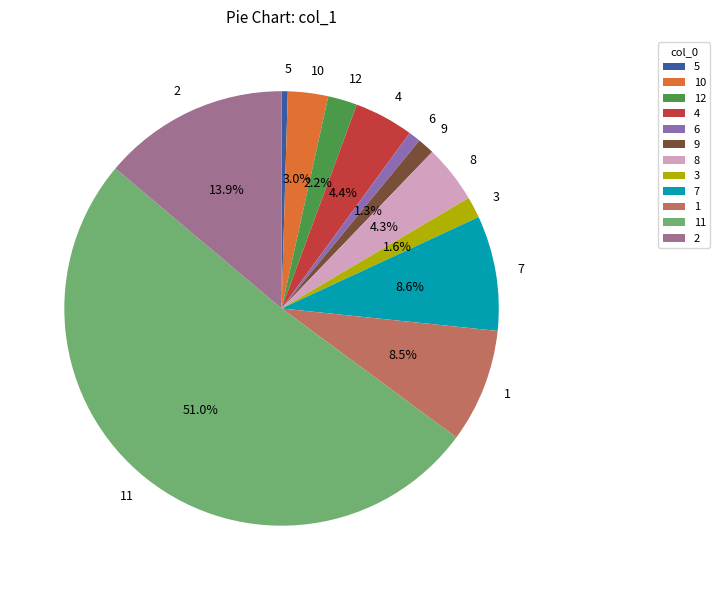

How many segments does this pie chart have?

12